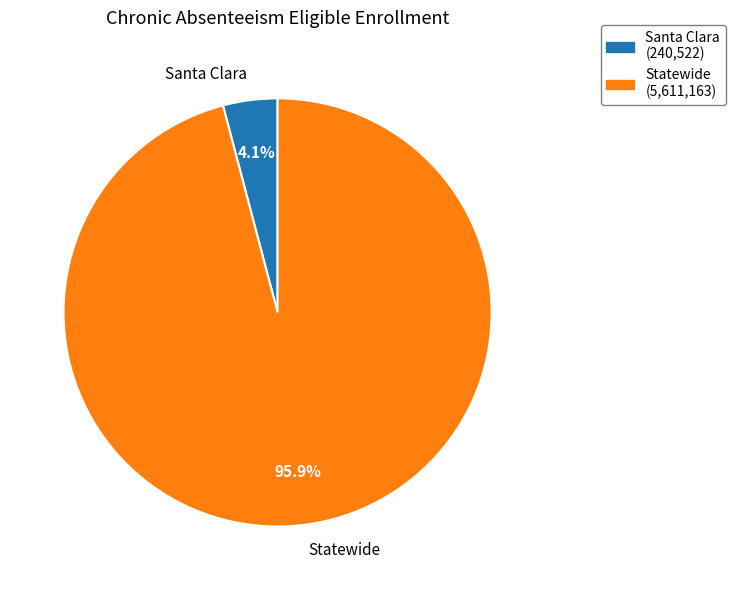

Does Santa Clara represent more than half of the total?

No